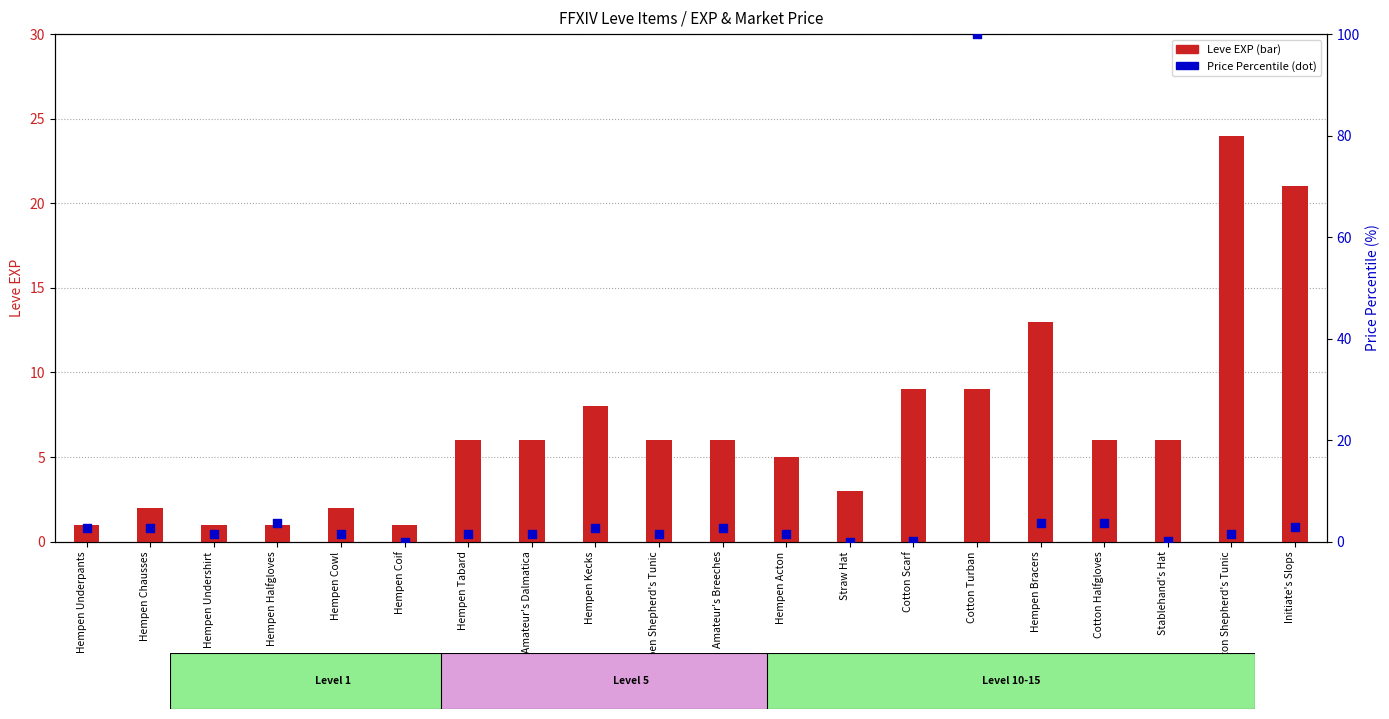

Which series contains the highest Y value?

currentAveragePrice (percentile)